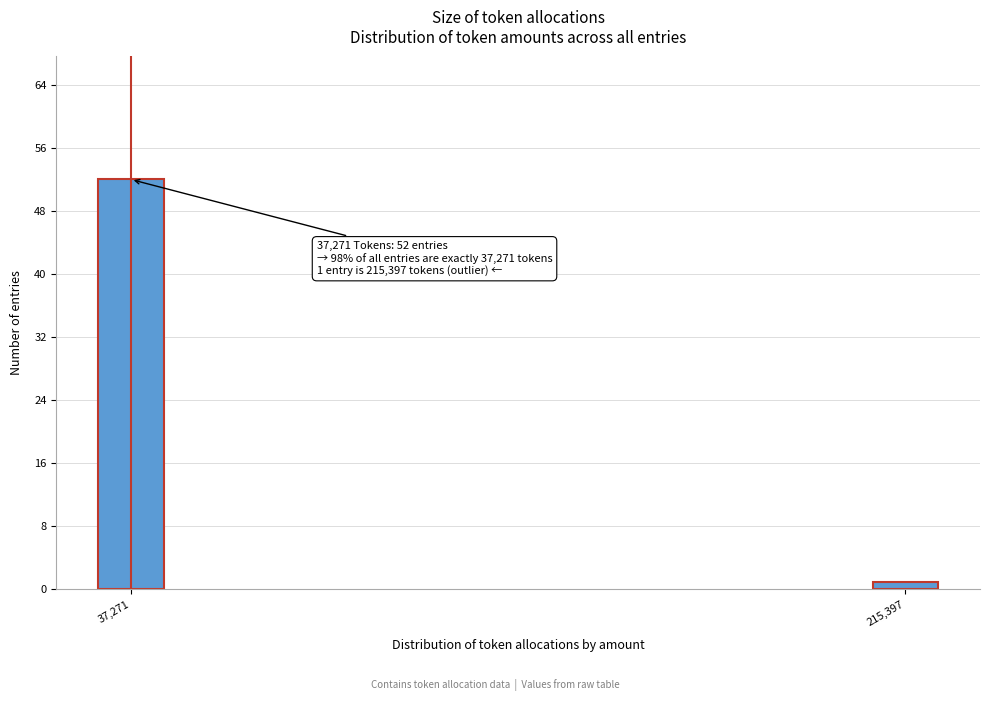

Reading left to right, transcribe all the data shown in this chart.

37,271=52	215,397=1